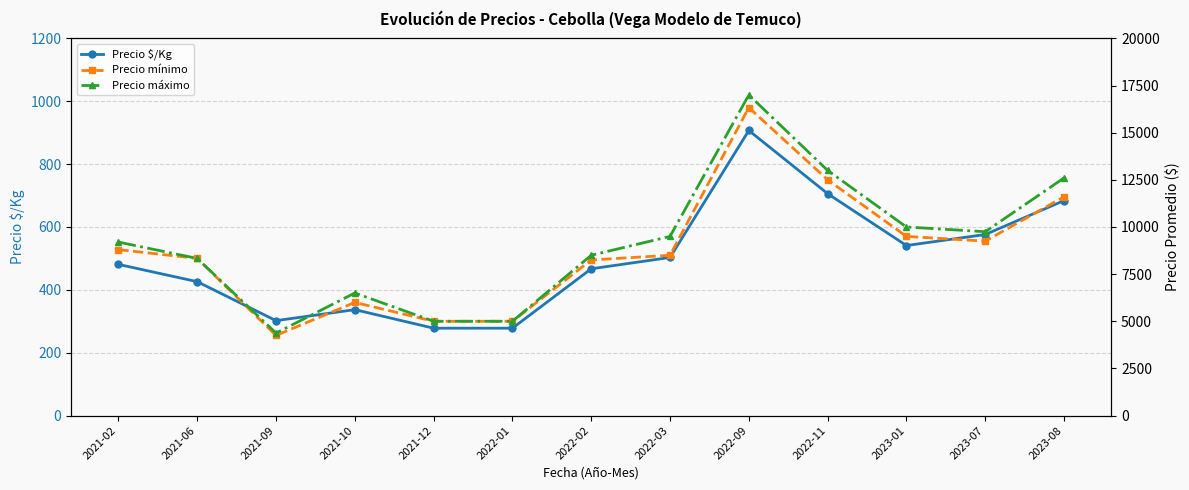

What position from the right is 2021-10?

10